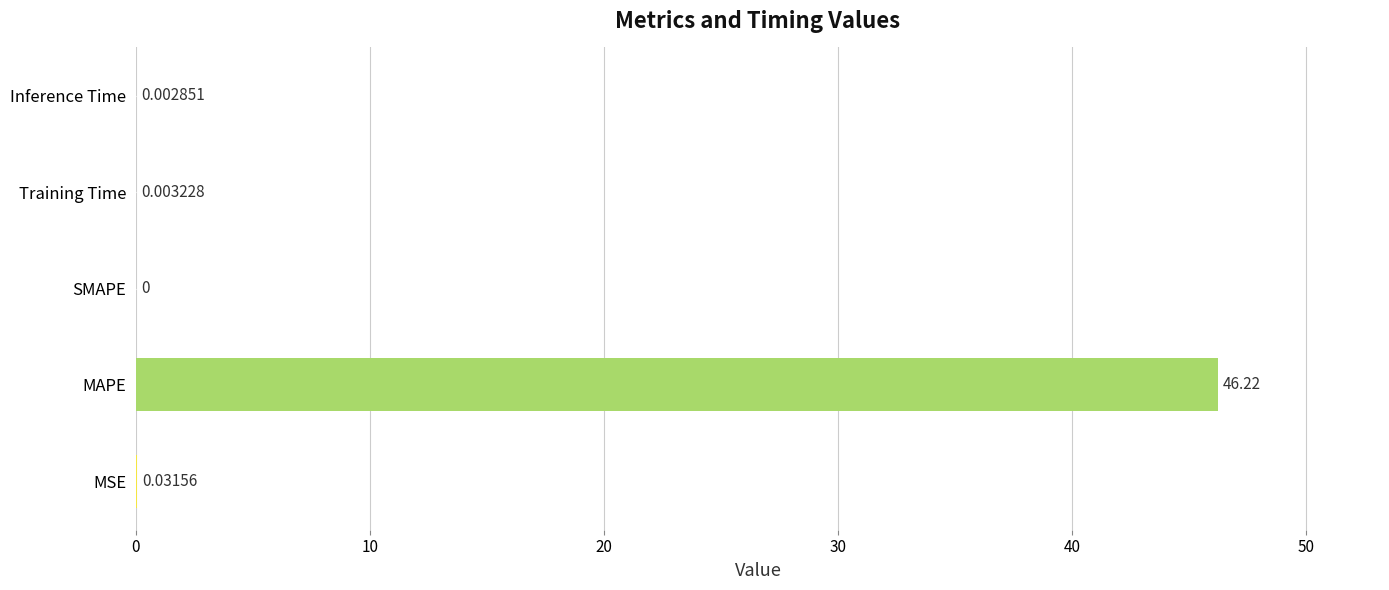

What is the sum of the values at Training Time and MAPE?

46.2